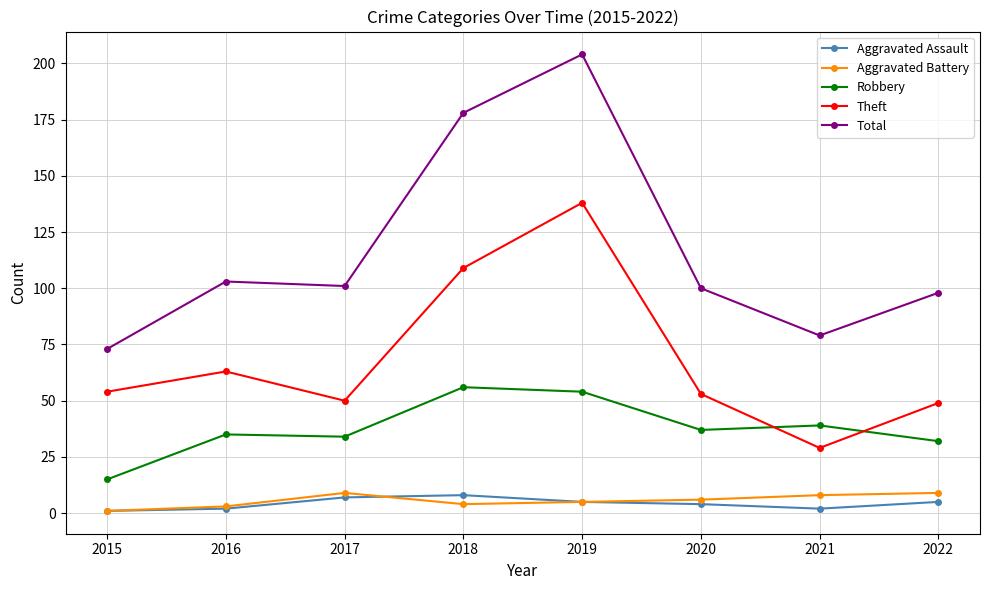

Reading right to left, what are all the values shown in this chart?

Aggravated Assault: 2022=5	2021=2	2020=4	2019=5	2018=8	2017=7	2016=2	2015=1
Aggravated Battery: 2022=9	2021=8	2020=6	2019=5	2018=4	2017=9	2016=3	2015=1
Robbery: 2022=32	2021=39	2020=37	2019=54	2018=56	2017=34	2016=35	2015=15
Theft: 2022=49	2021=29	2020=53	2019=138	2018=109	2017=50	2016=63	2015=54
Total: 2022=98	2021=79	2020=100	2019=204	2018=178	2017=101	2016=103	2015=73